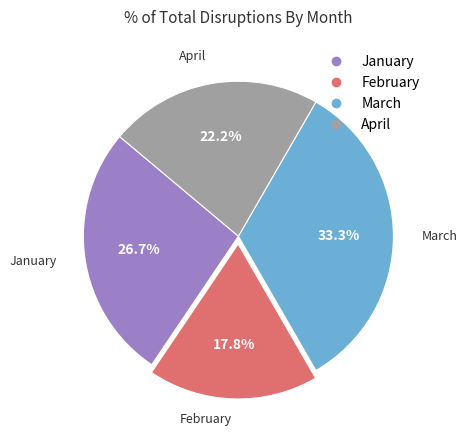

How many slices are in this pie chart?

4